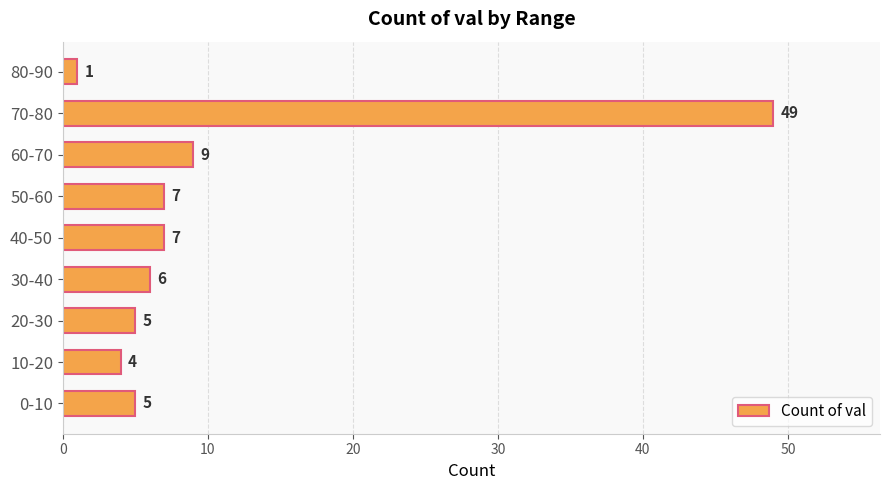

What is the difference between the maximum and minimum values?

48